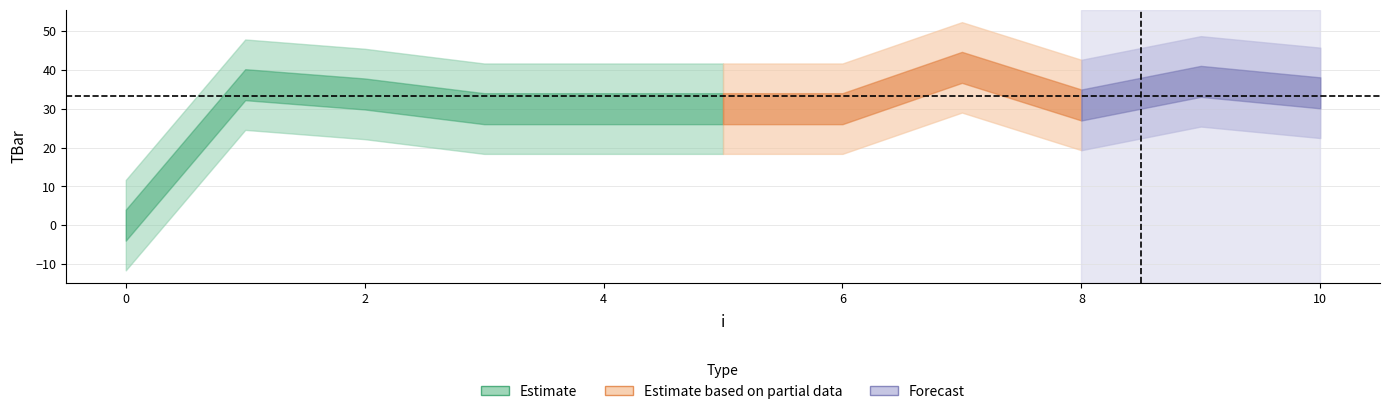

Does the chart have visible grid lines?

Yes